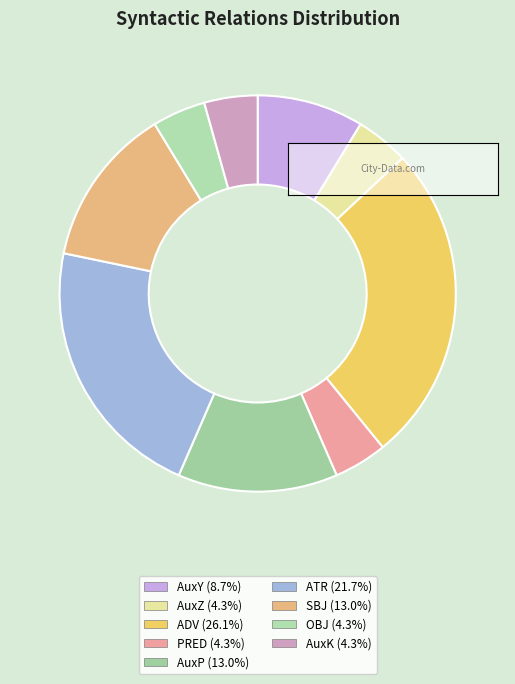

Is there a majority slice in this chart?

No